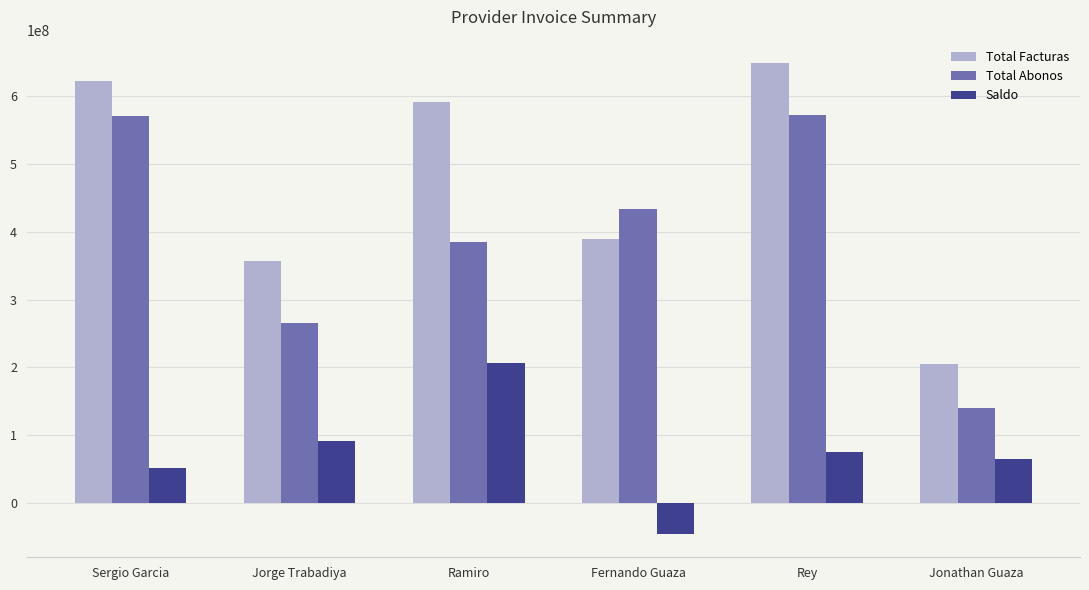

What is the approximate value of Total Abonos at Fernando Guaza?

433900000